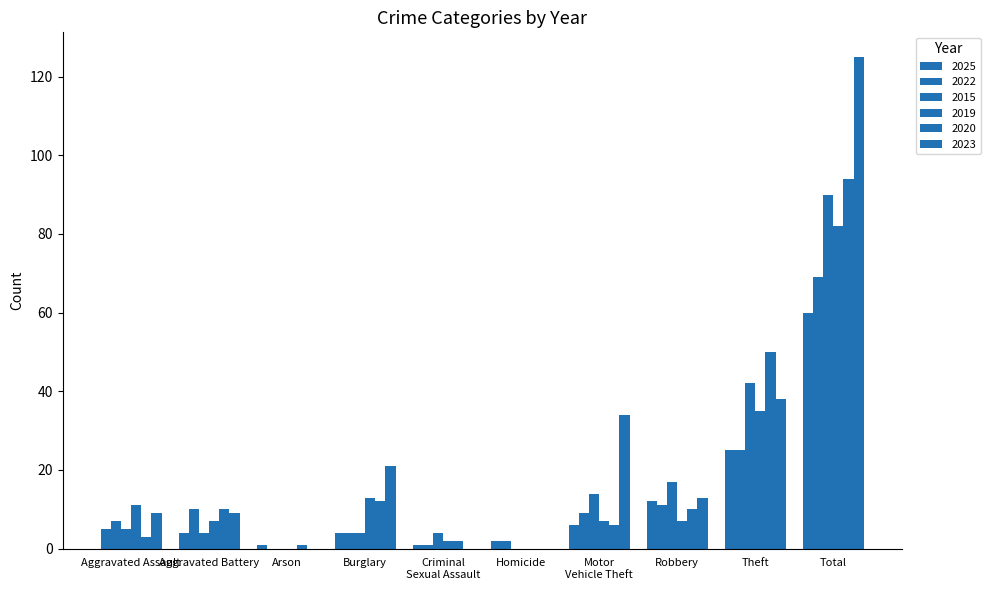

Which series has the largest total across all categories?

2023